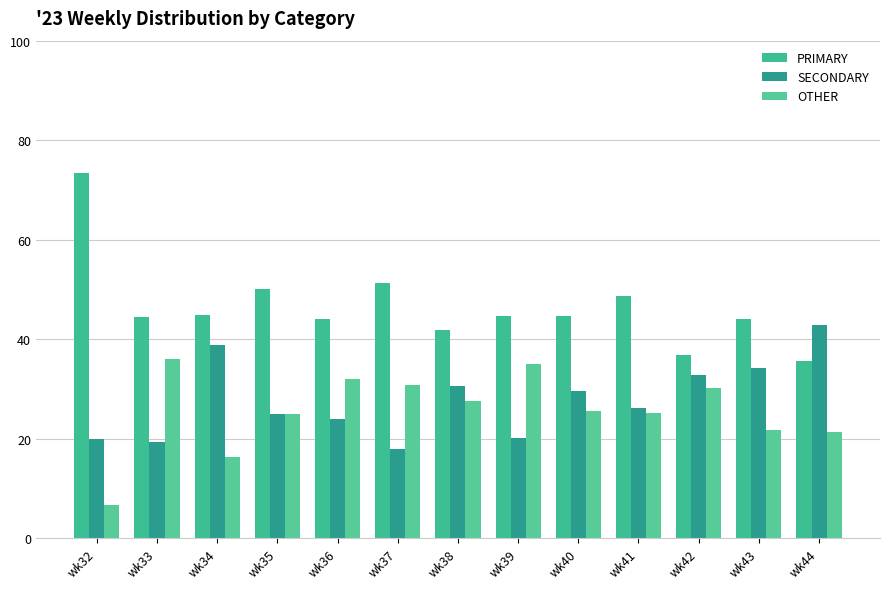

What is the value of the SECONDARY bar at the 11th from the left?

32.9